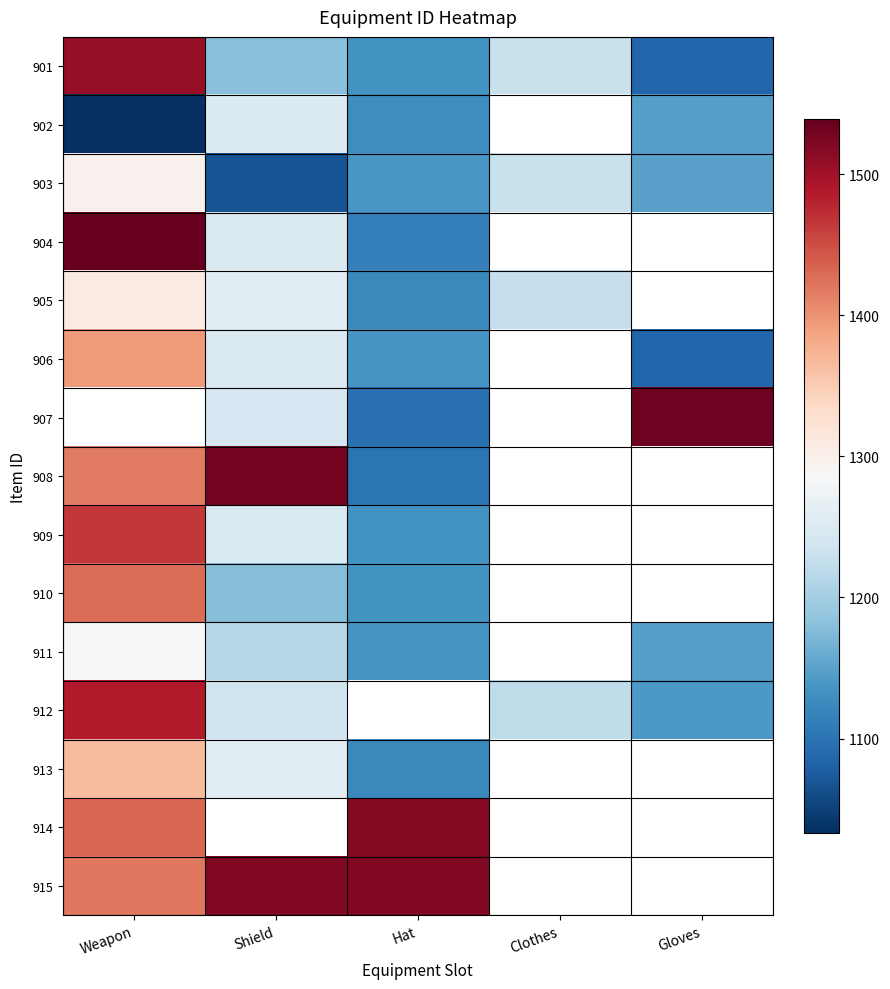

At how many categories does at least one series exceed 1249?

4